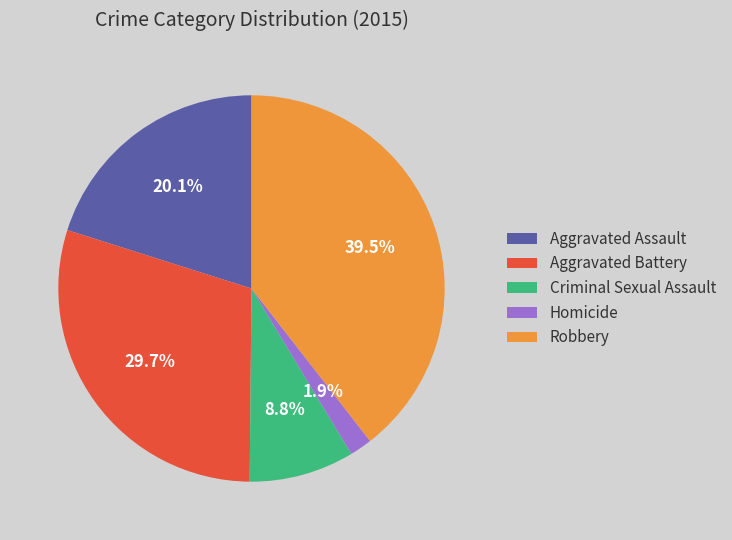

To the nearest percent, what is the combined percentage of Aggravated Assault and Aggravated Battery?

50%